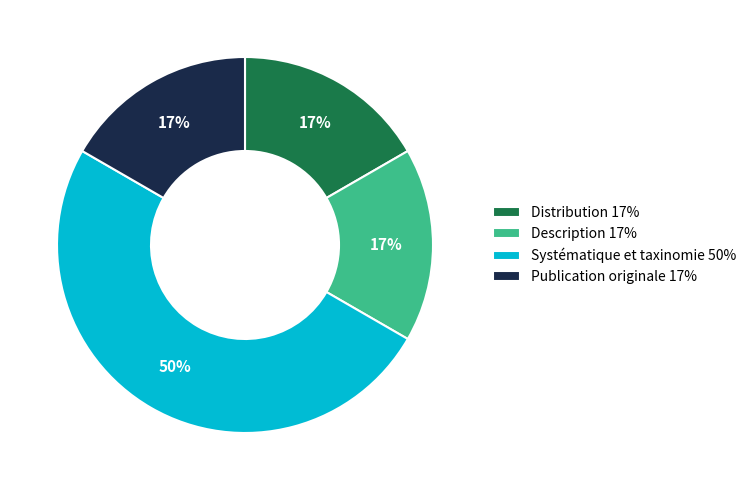

True or false: Systématique et taxinomie accounts for 44% of the total.

False